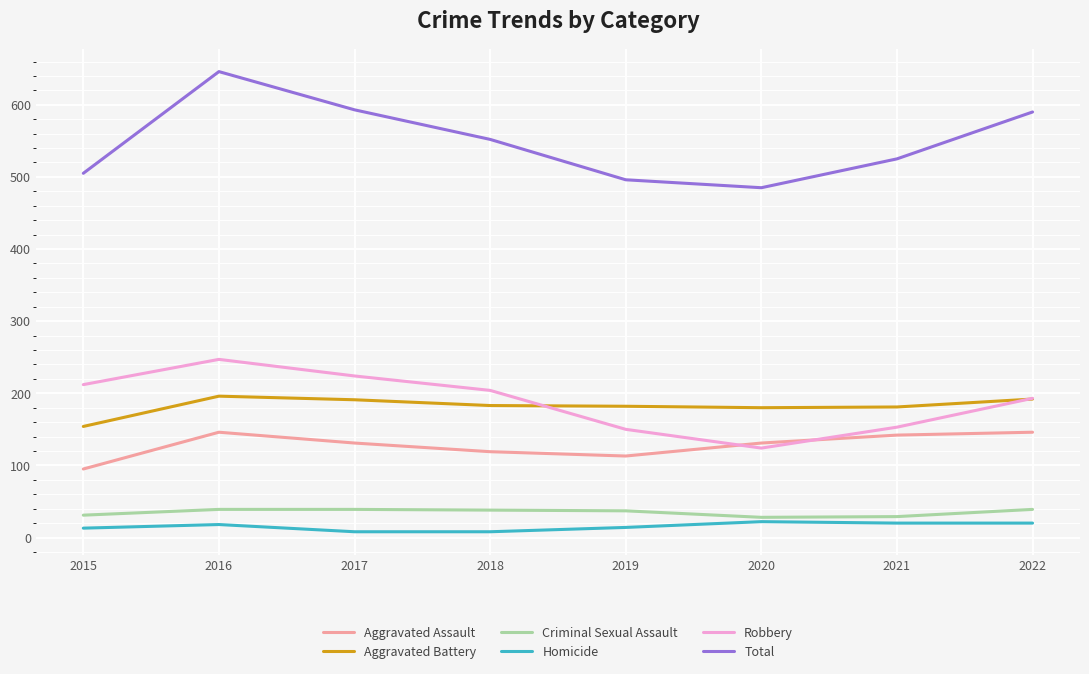

Is the value of Robbery at 2021 greater than the value of Homicide at 2019?

Yes